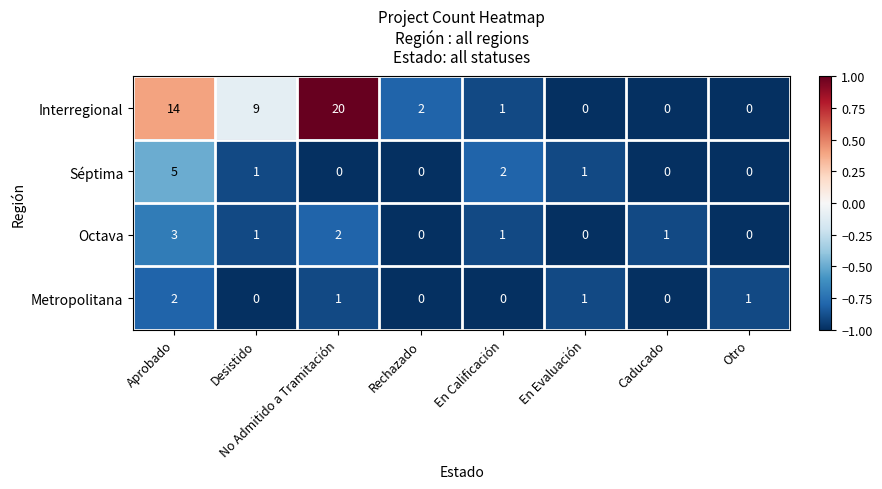

True or false: Séptima has a value of 0 at Otro.

True